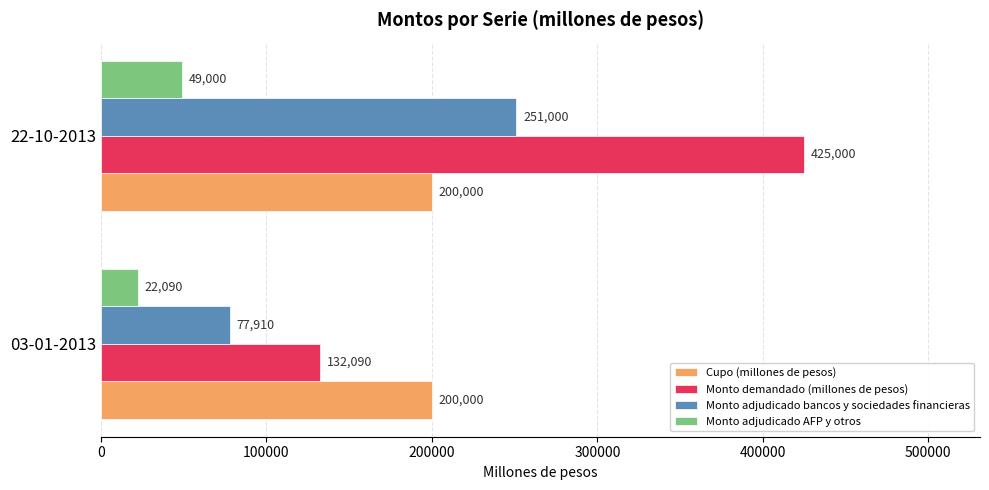

What is the sum of all Monto adjudicado AFP y otros values?

71090